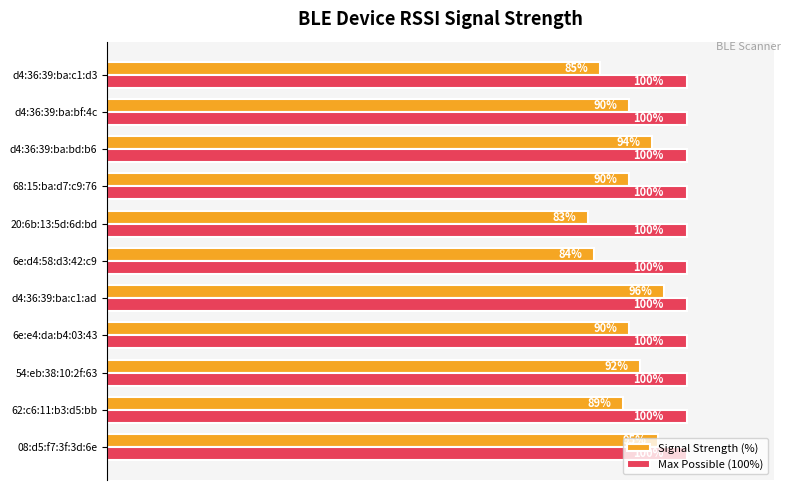

List the series in order of their peak value, lowest first.

Signal Strength (%), Max Possible (100%)